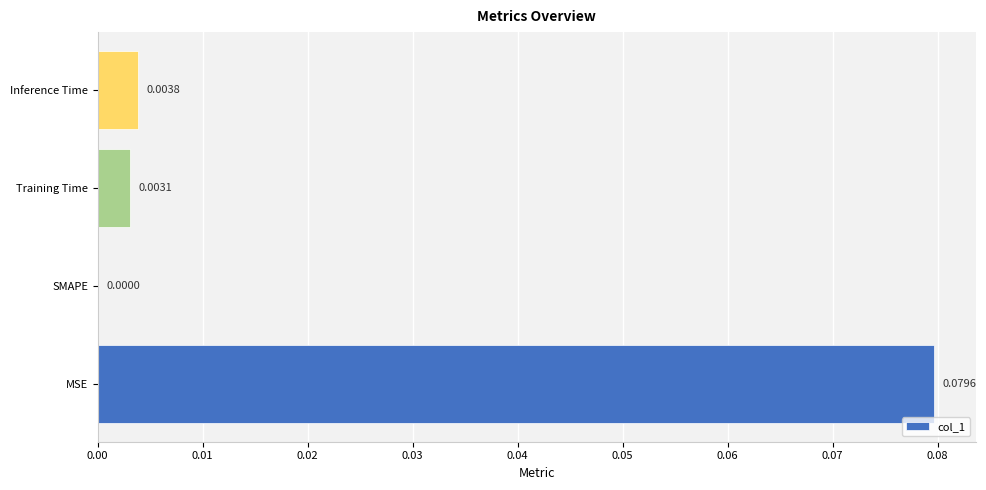

Which has a higher value, SMAPE or MSE?

MSE